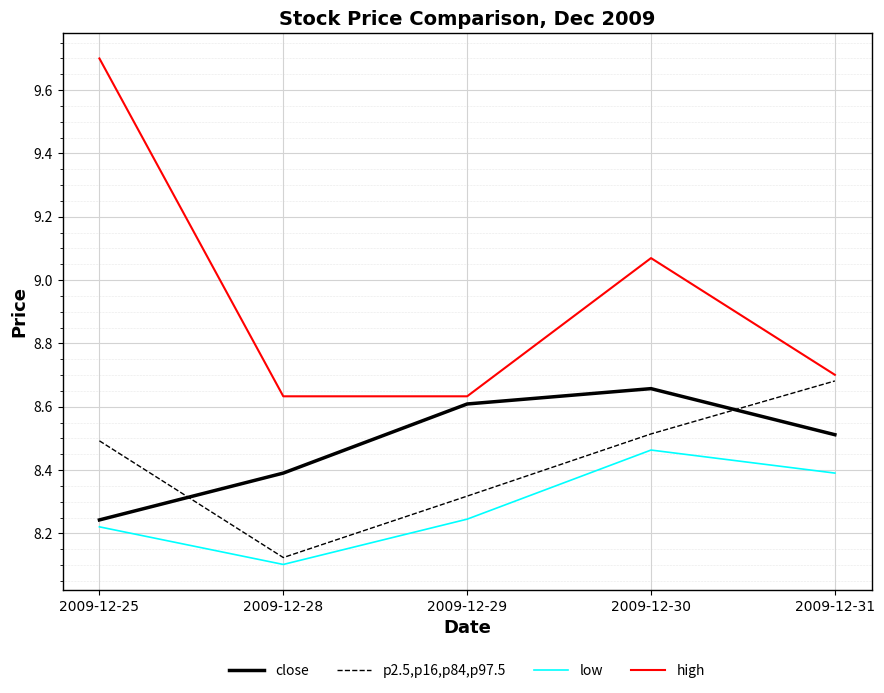

Between 2009-12-28 and 2009-12-31, which series saw the biggest shift?

p2.5,p16,p84,p97.5